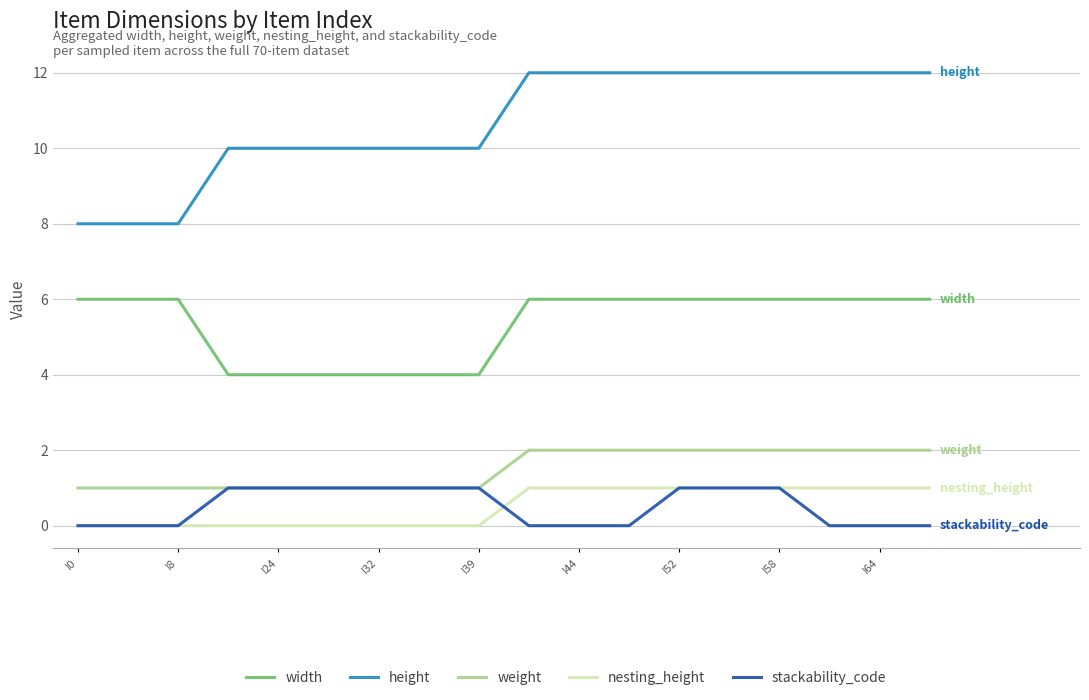

Which series has the largest total across all categories?

height